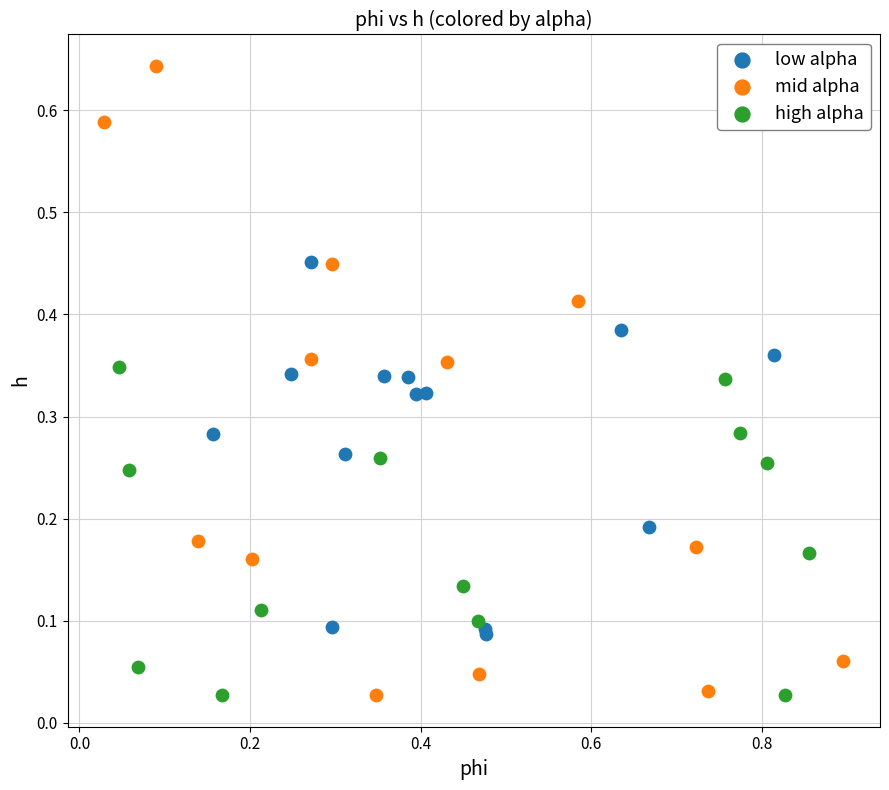

Which series reaches the maximum Y coordinate?

mid alpha